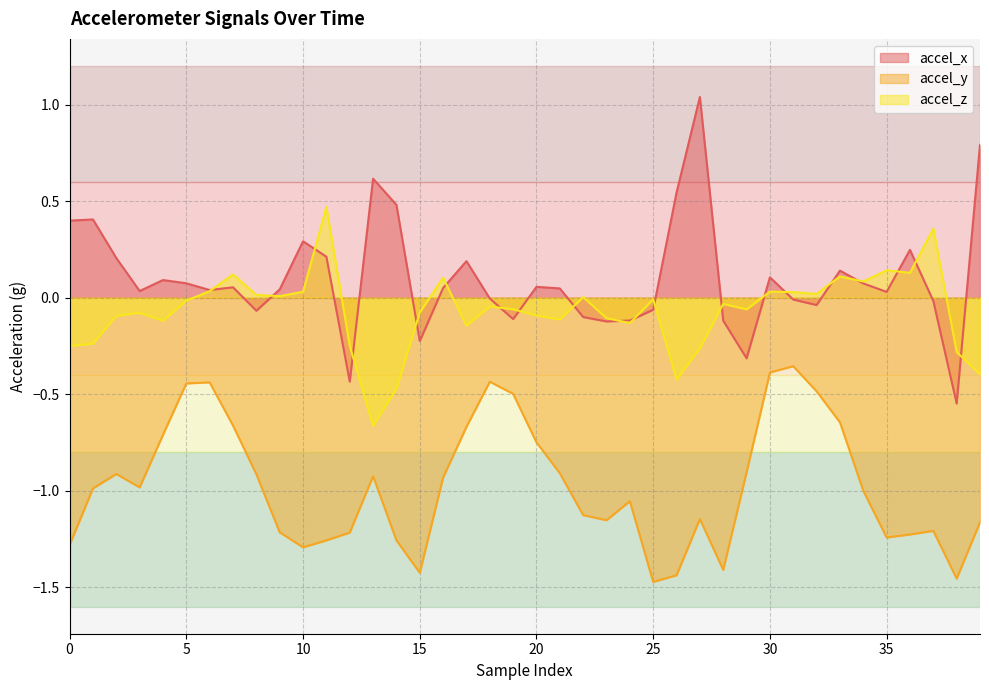

At which label does accel_z reach its minimum?

13